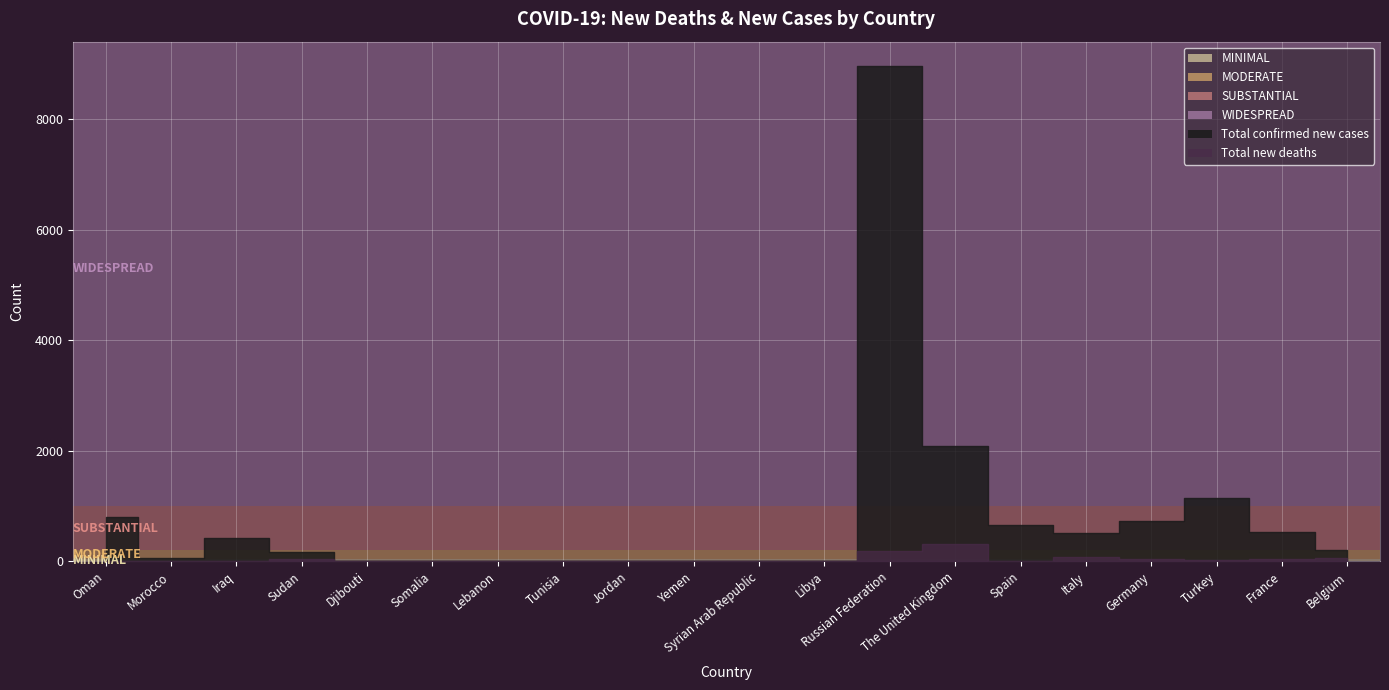

In Total new deaths, how many points are higher than both neighbors (excluding endpoints)?

4